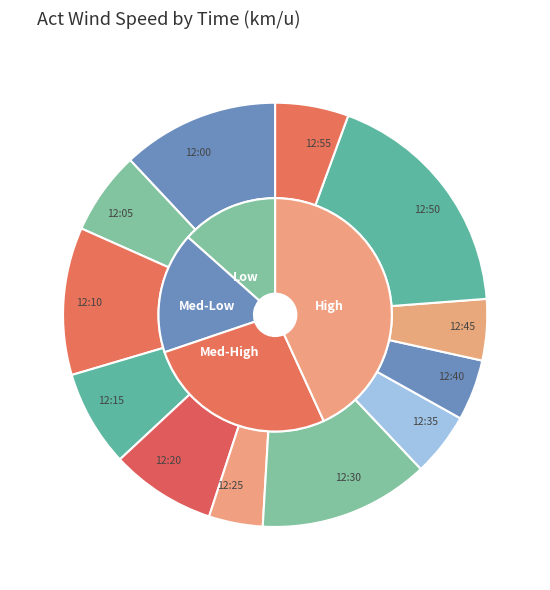

Combined, do 12:50 and 12:40 account for over 50%?

No